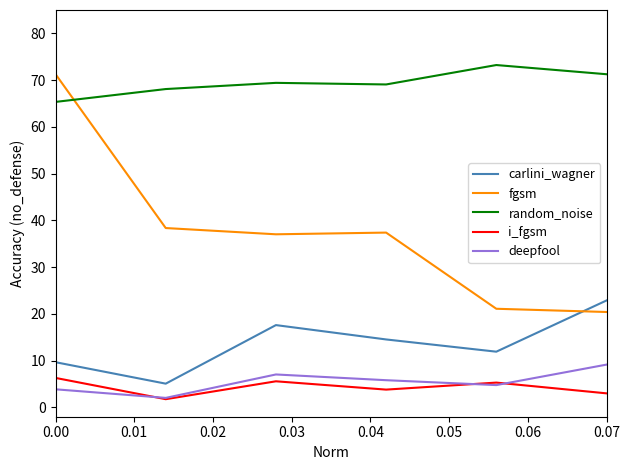

Which series has the widest spread of values?

fgsm